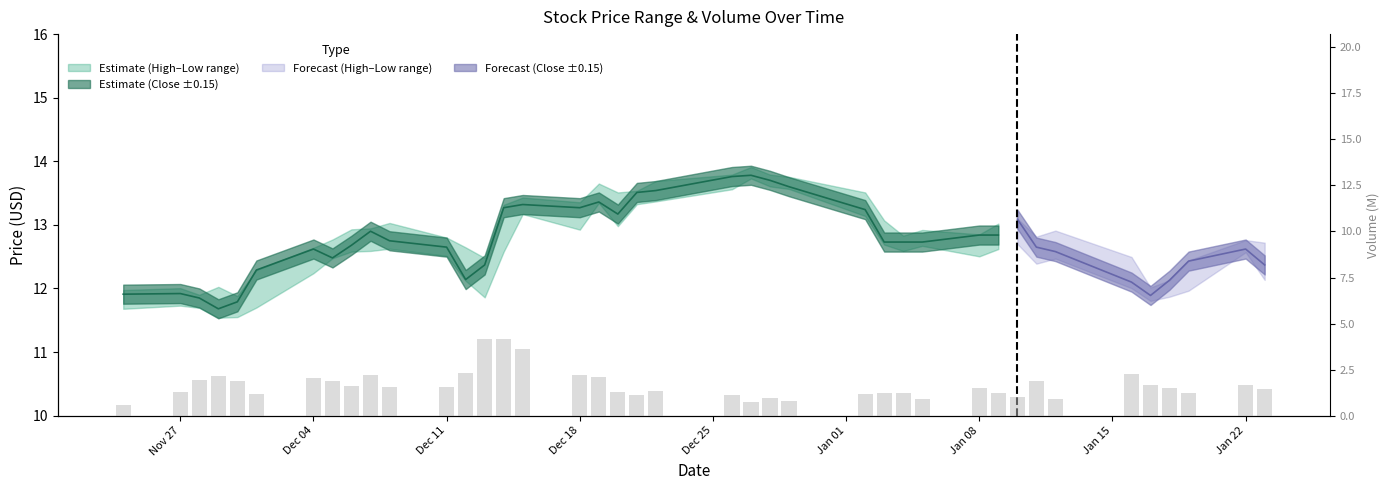

How many values are below 1?

7